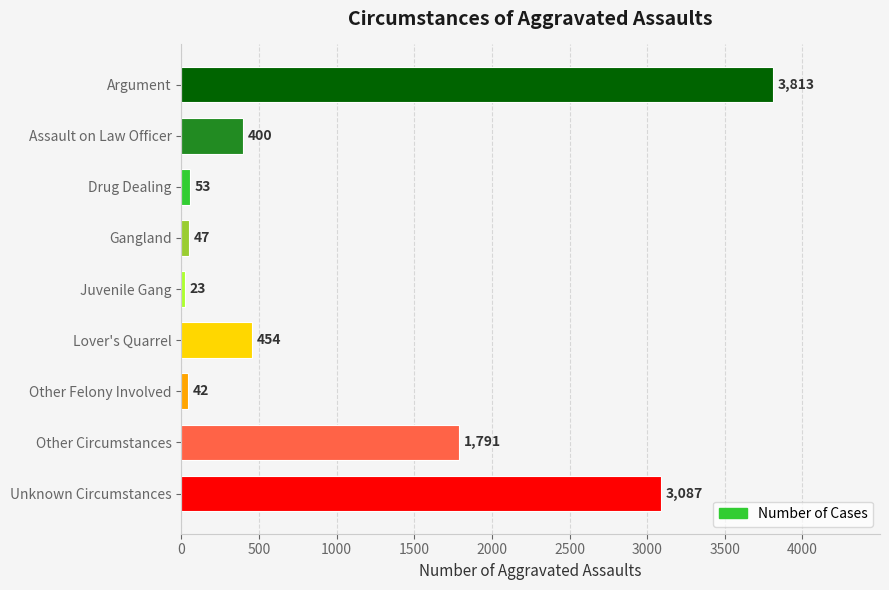

The value at Argument is 6821. True or false?

False